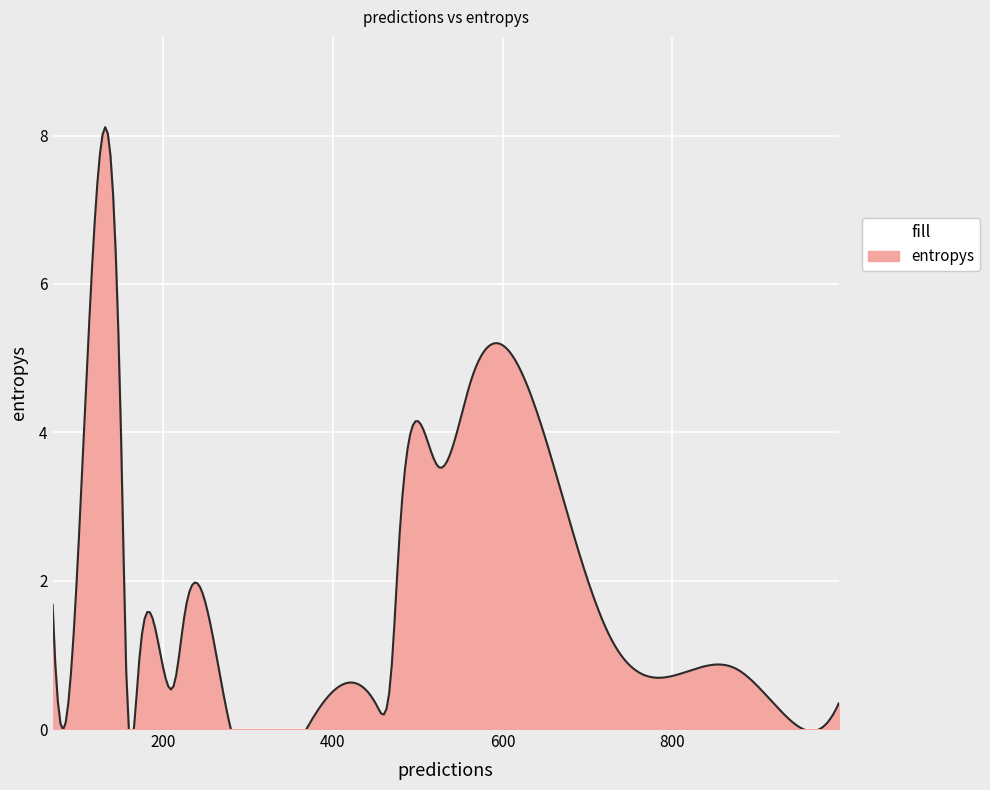

What is the change in value from 562 to 225?

-3.2